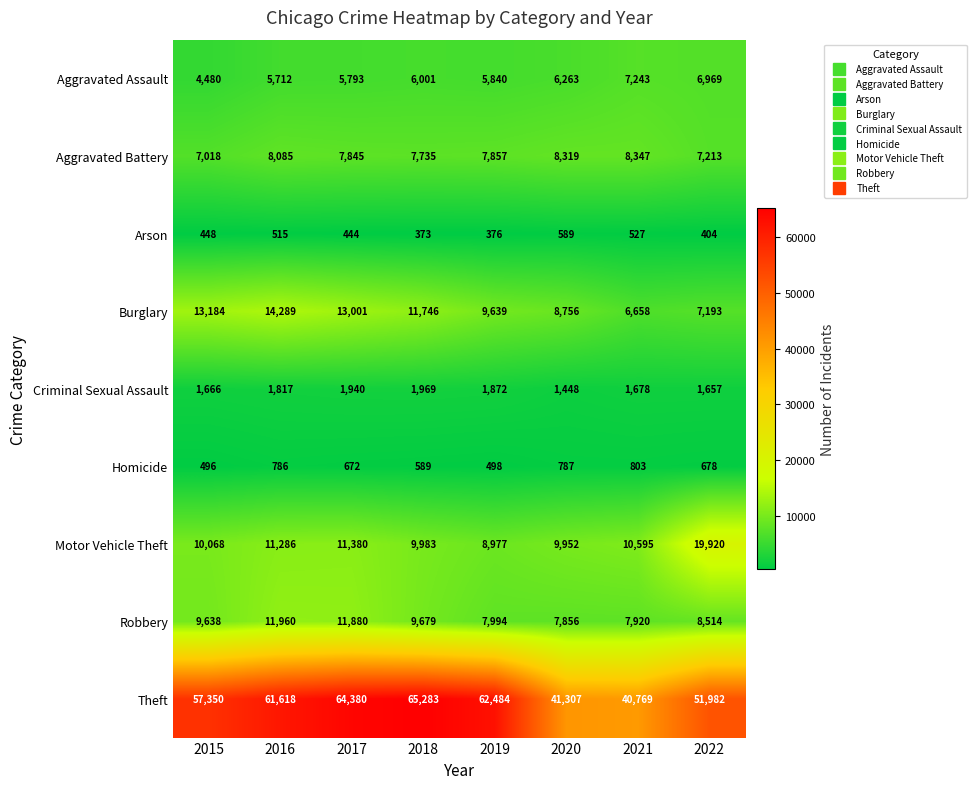

What is the sum of the Aggravated Assault values at 2021 and 2019?

13083